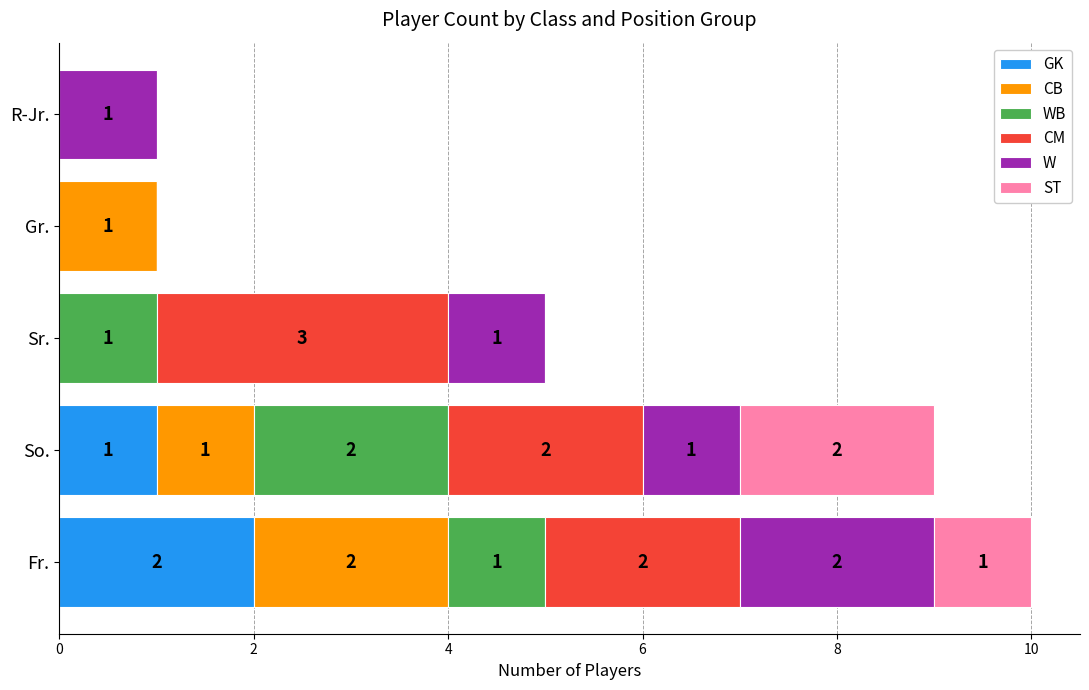

What is the total value across all series at Fr.?

10